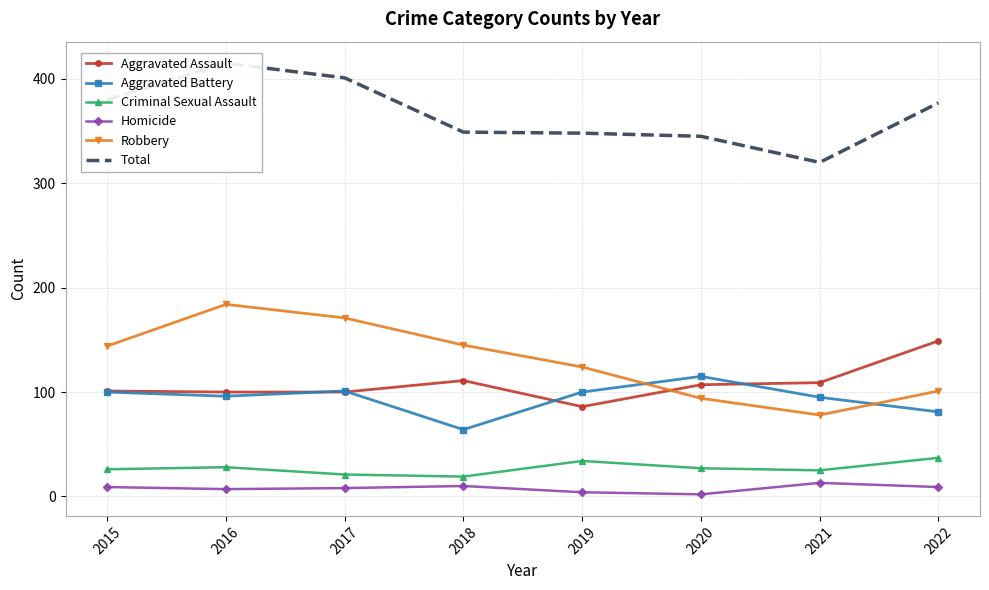

Which has a higher value, 2020 or 2019?

2020